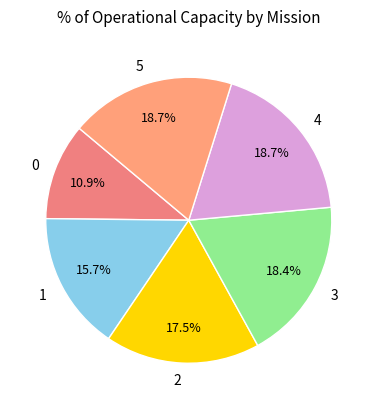

The 2 slice represents 5% of the pie. True or false?

False